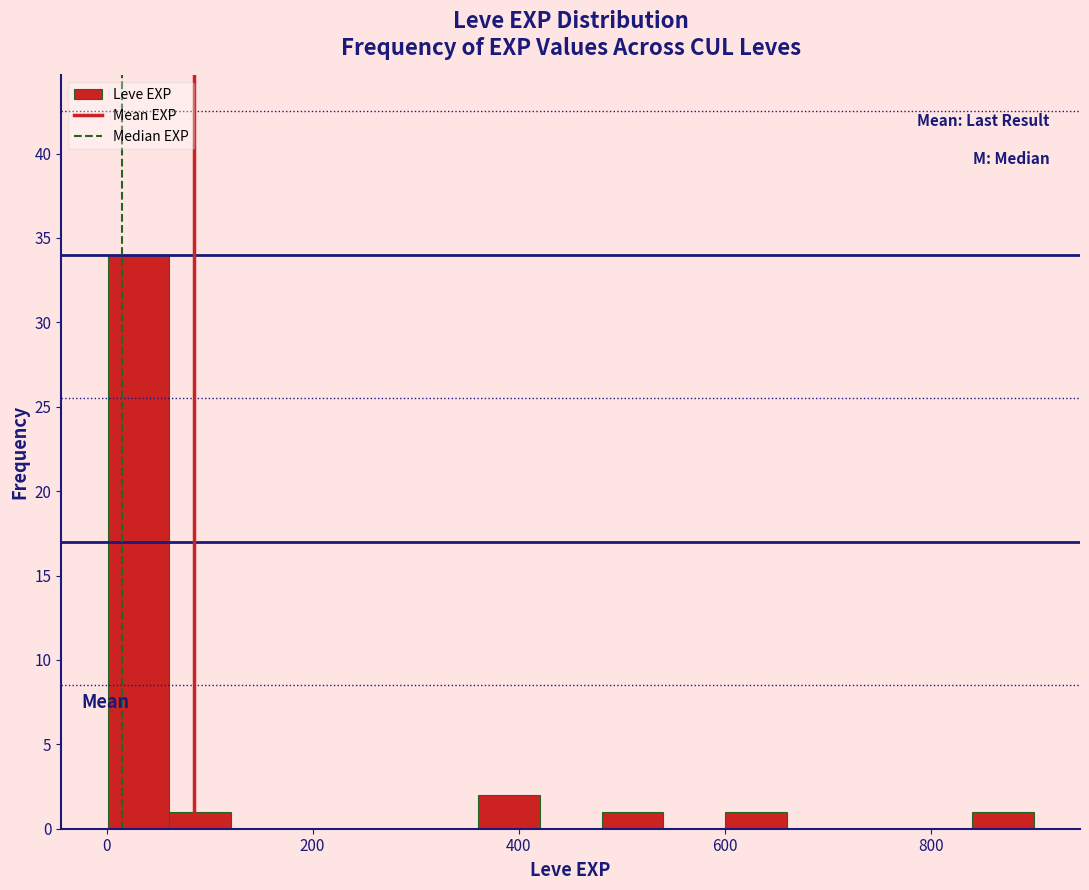

Read against the x-axis, roughly where is the centre of the tallest bar?

40